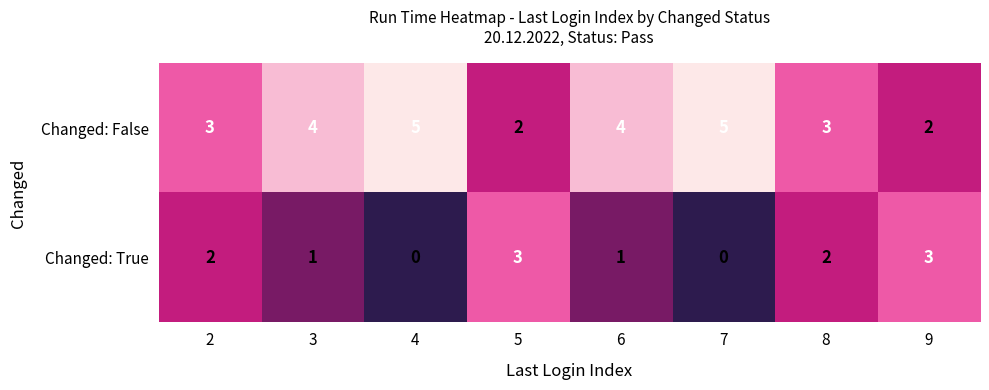

Reading left to right, list all the values displayed in this chart.

Changed: False: 2=3	3=4	4=5	5=2	6=4	7=5	8=3	9=2
Changed: True: 2=2	3=1	4=0	5=3	6=1	7=0	8=2	9=3